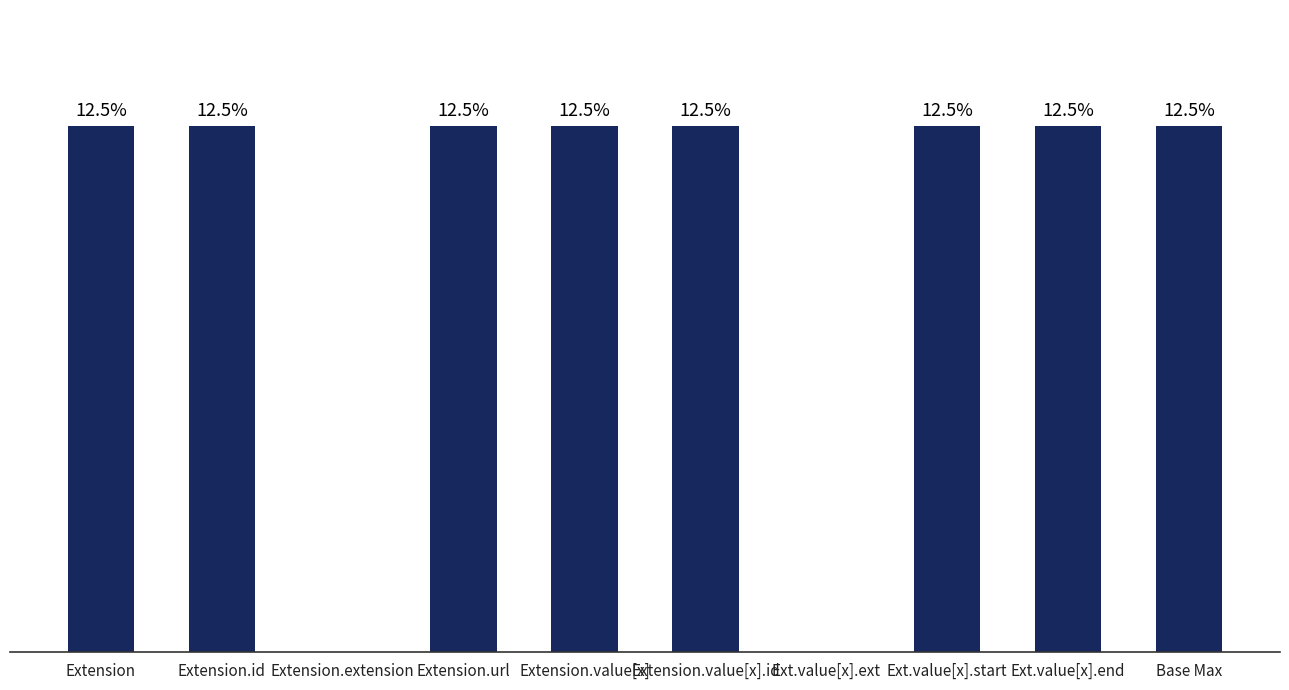

Which label corresponds to the largest value in the chart?

Extension